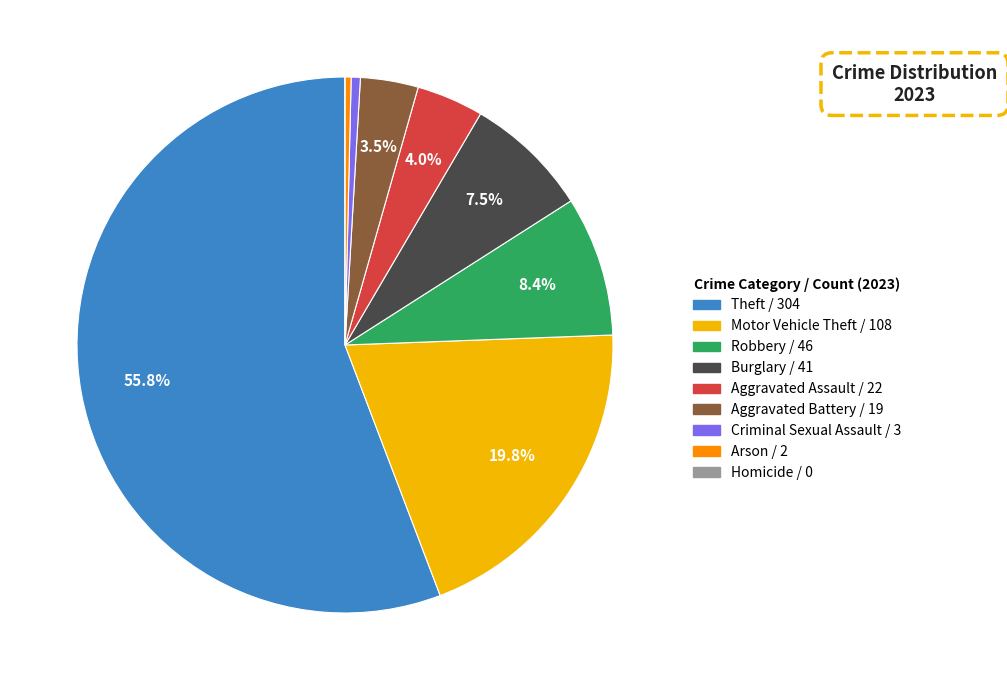

To the nearest percent, what is the difference between the largest and smallest slice percentages?

56%